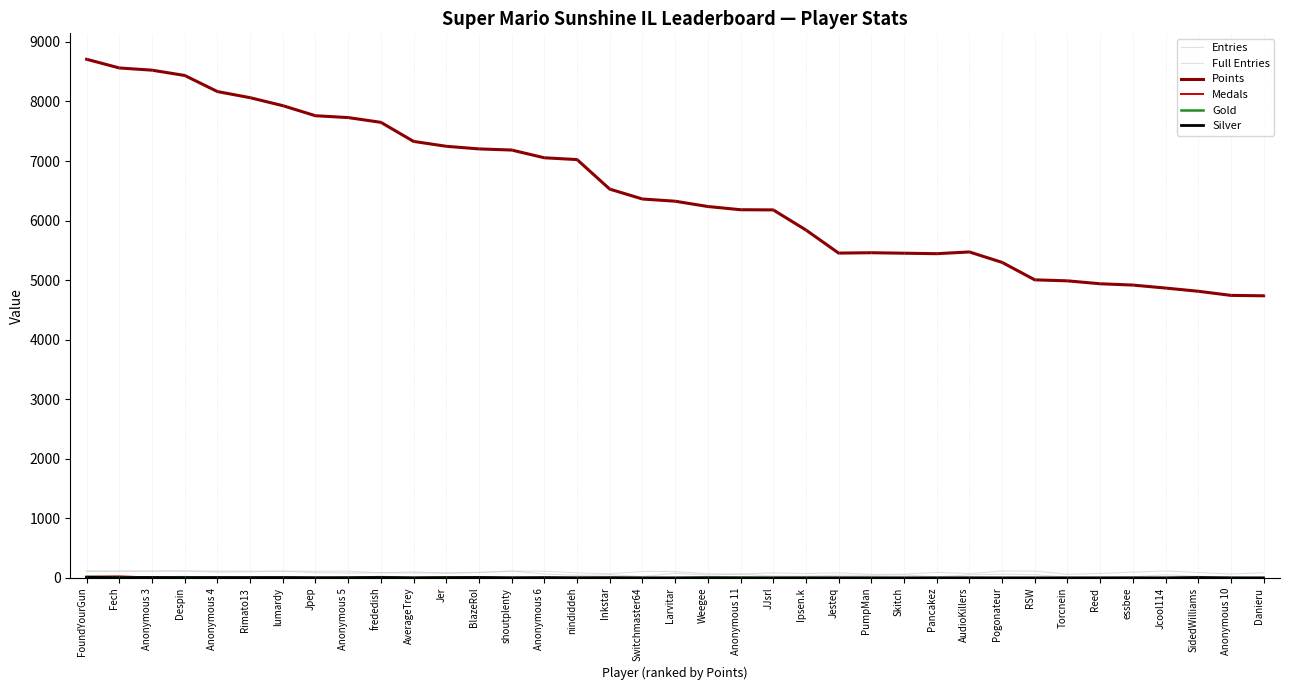

True or false: Full Entries has more than 2 points higher than both neighbors.

True